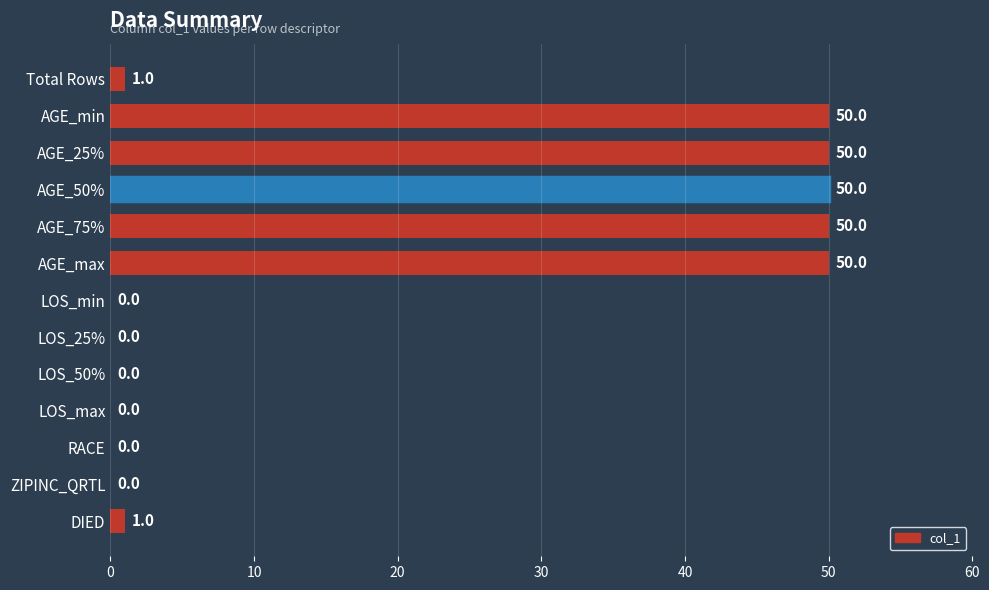

What is the change in value from AGE_min to LOS_25%?

-50